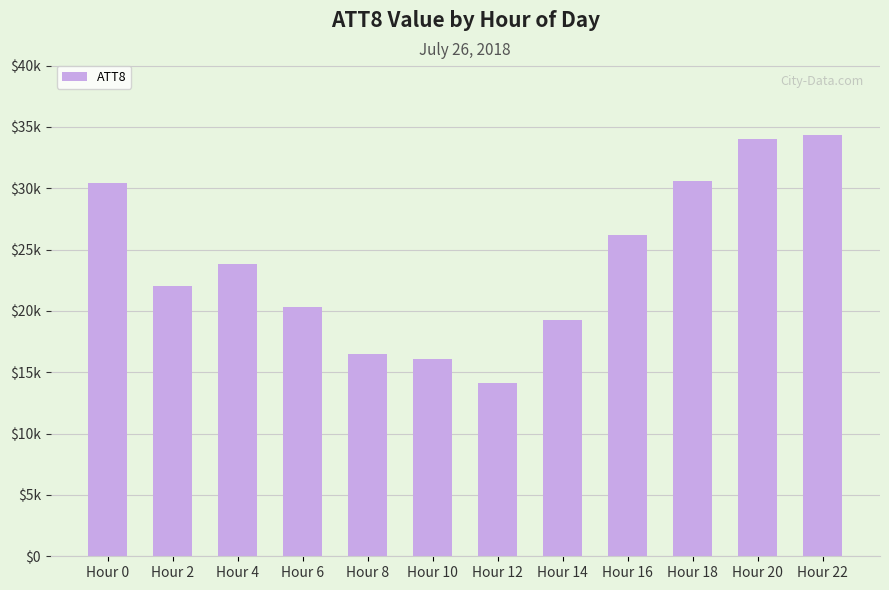

Are the bars horizontal?

No